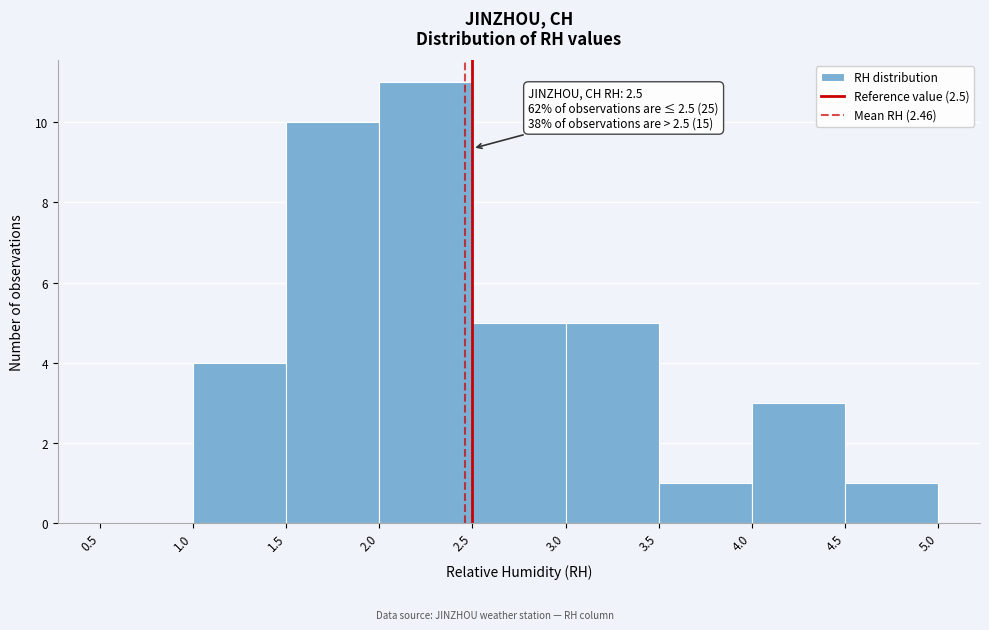

Over which range of the x-axis is the bar tallest?

2.0 to 2.5